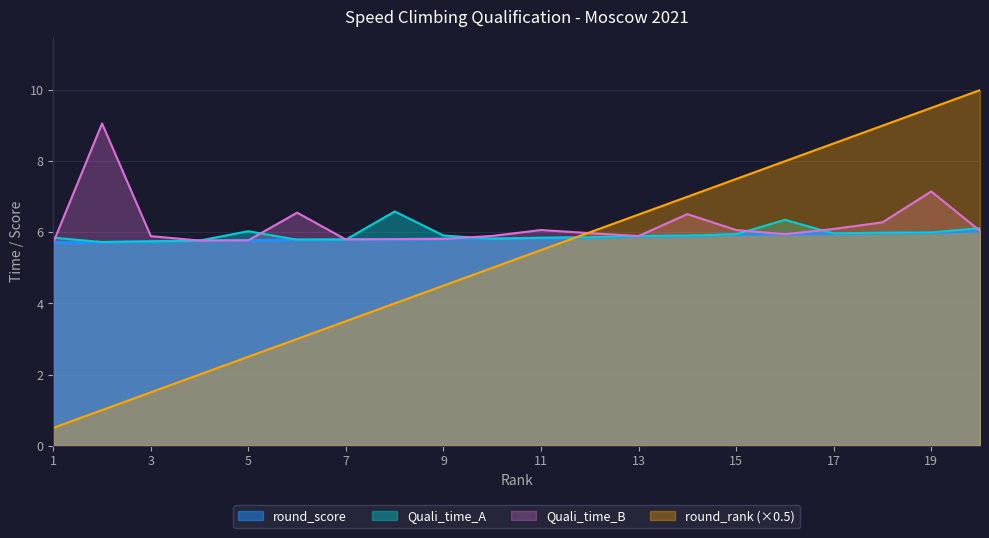

What is the value of the round_score point at the 14th from the left?

5.9